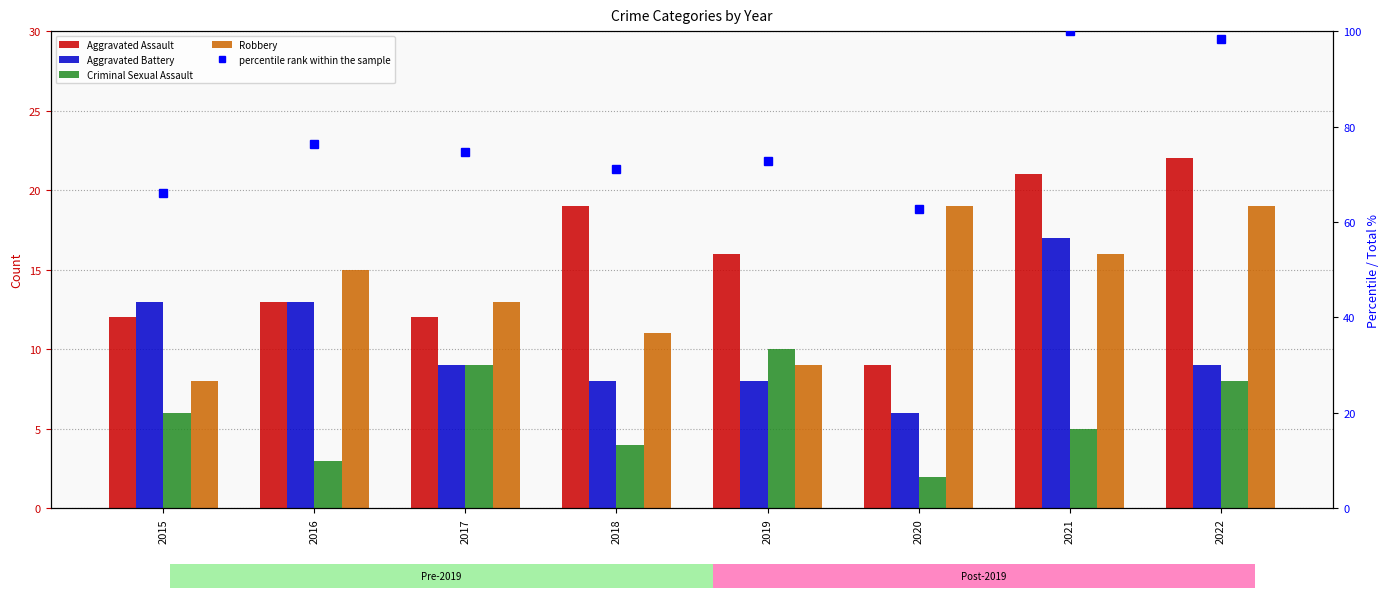

Which category has the highest value in the percentile rank within the sample series?

2021